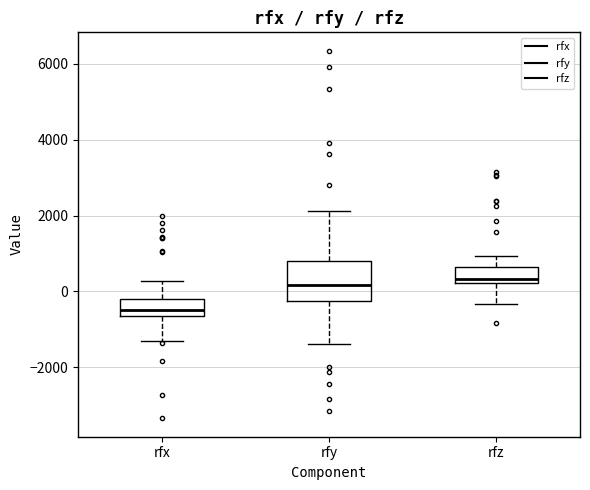

Where is the lower edge of the box for rfz on the y-axis? The values are not printed on the chart, so give them approximately, as read against the axis.

200